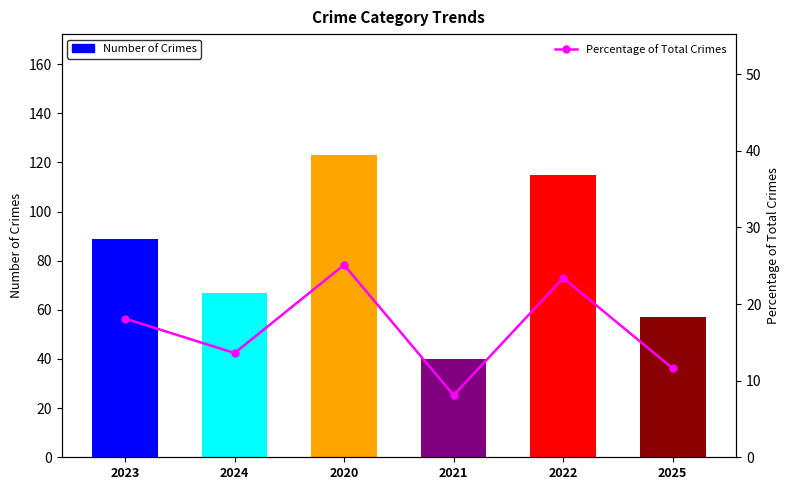

What is the label of the 5th bar from the right?

2024